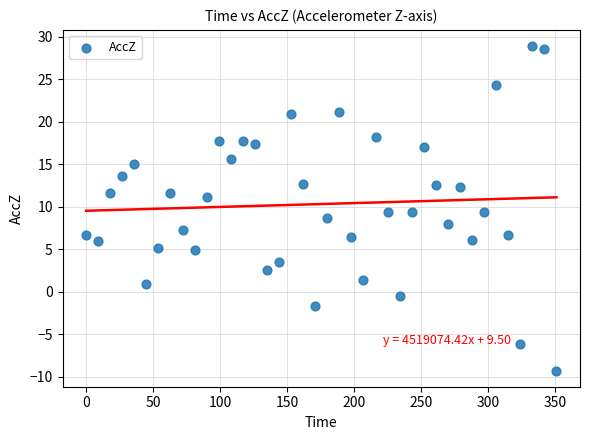

What is the range of Y values (max minus min)?

38.2